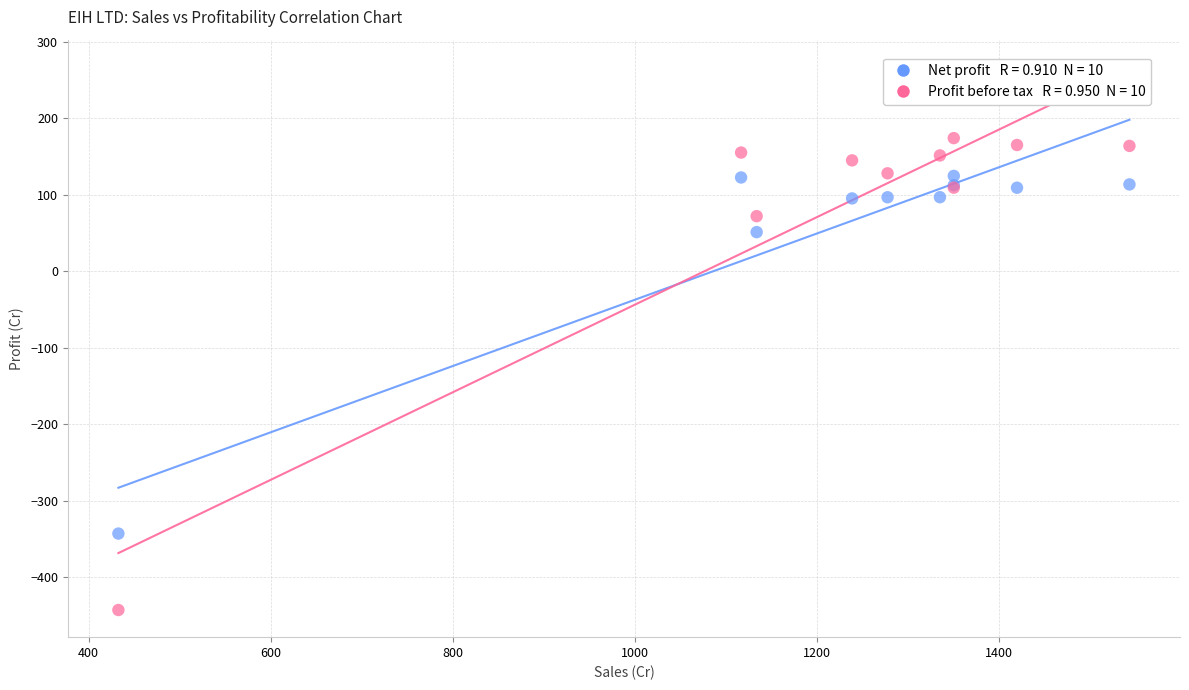

Across all series, what Y value is closest to -134?

51.0